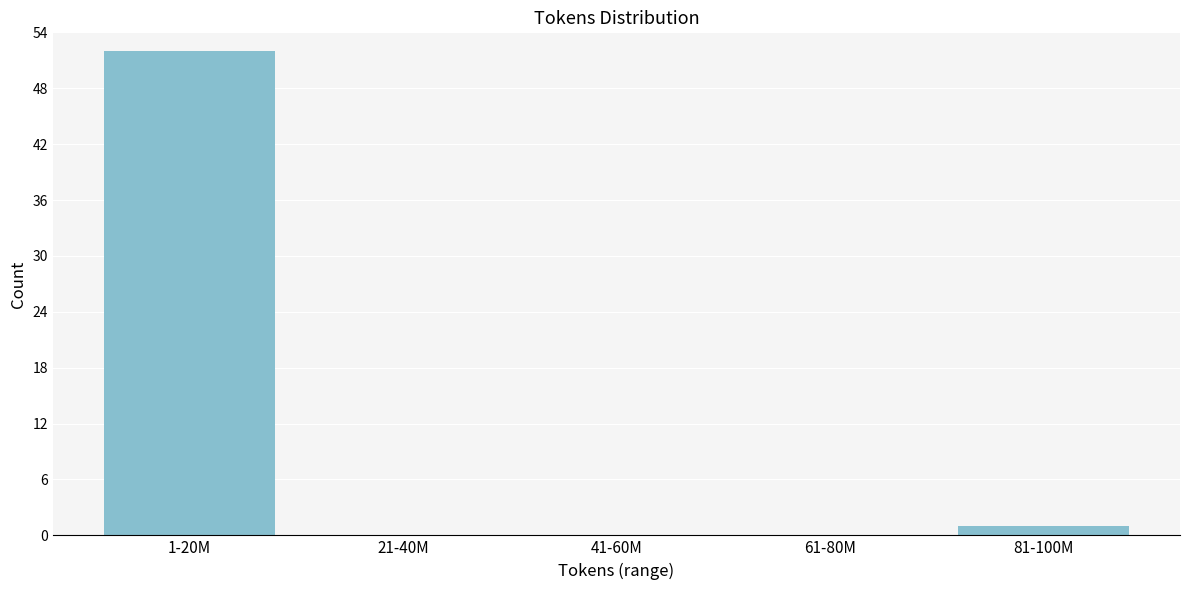

Reading left to right, extract all data points from this chart.

1-20M=52	21-40M=0	41-60M=0	61-80M=0	81-100M=1